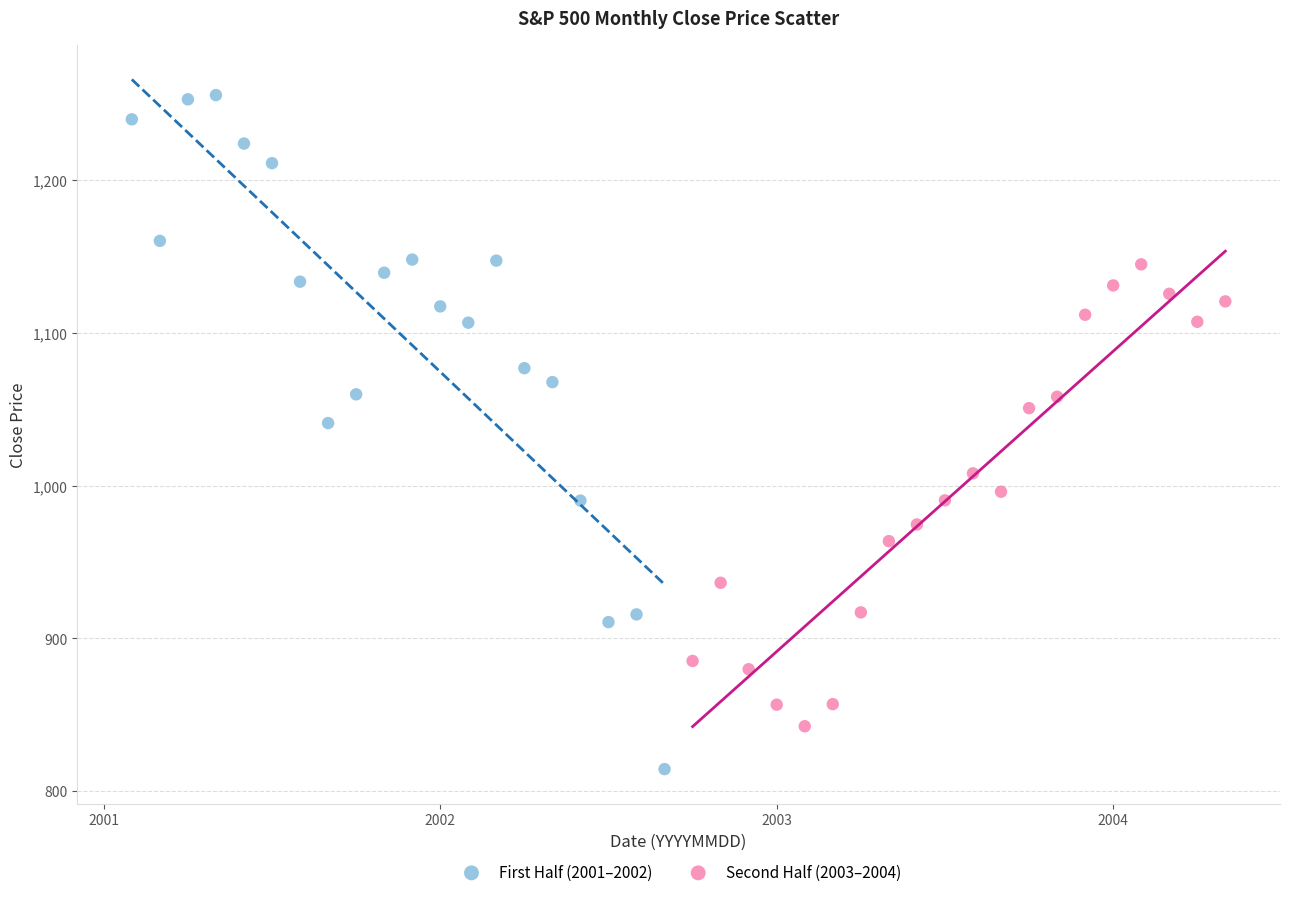

Which series has the largest Y range (max minus min)?

First Half (2001–2002)